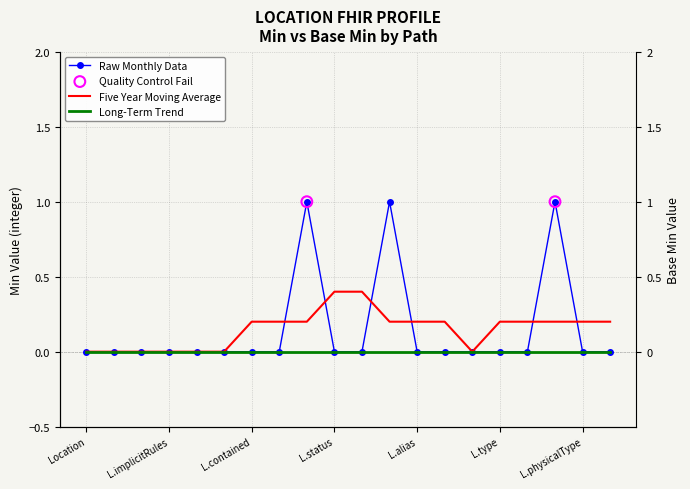

Which has a higher value, Location.address or Location.position?

Location.address